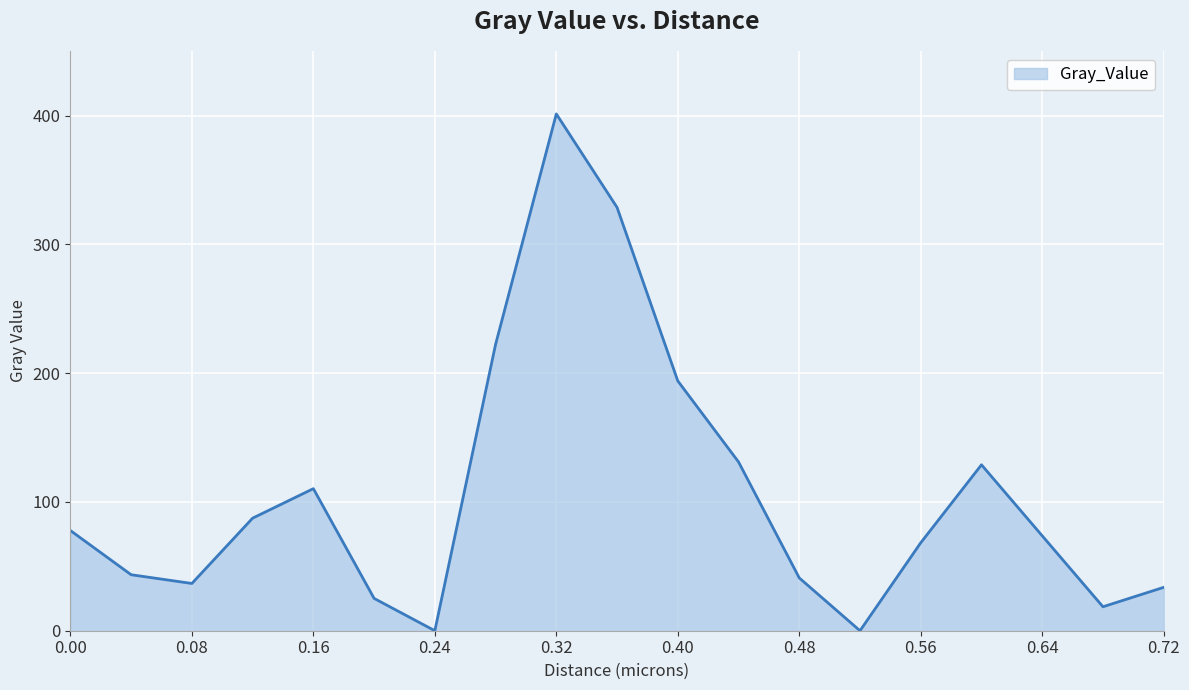

What is the maximum value shown in the chart?

401.3